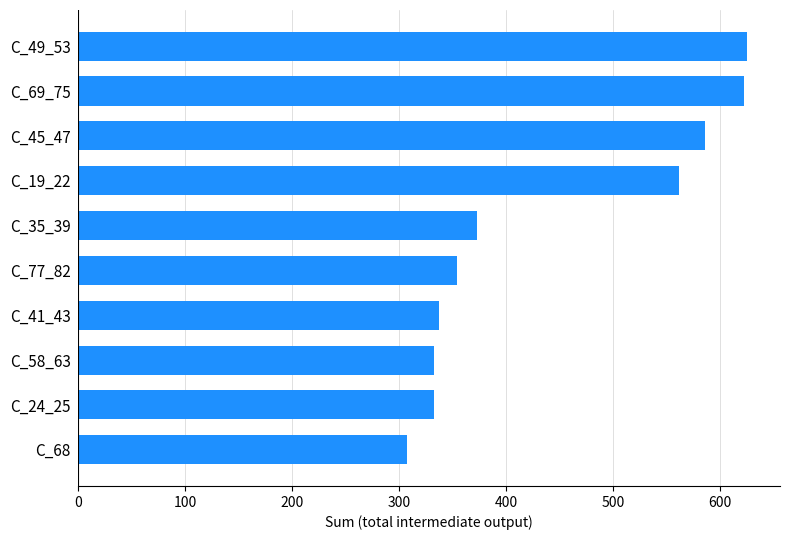

How many bars are there in total?

10